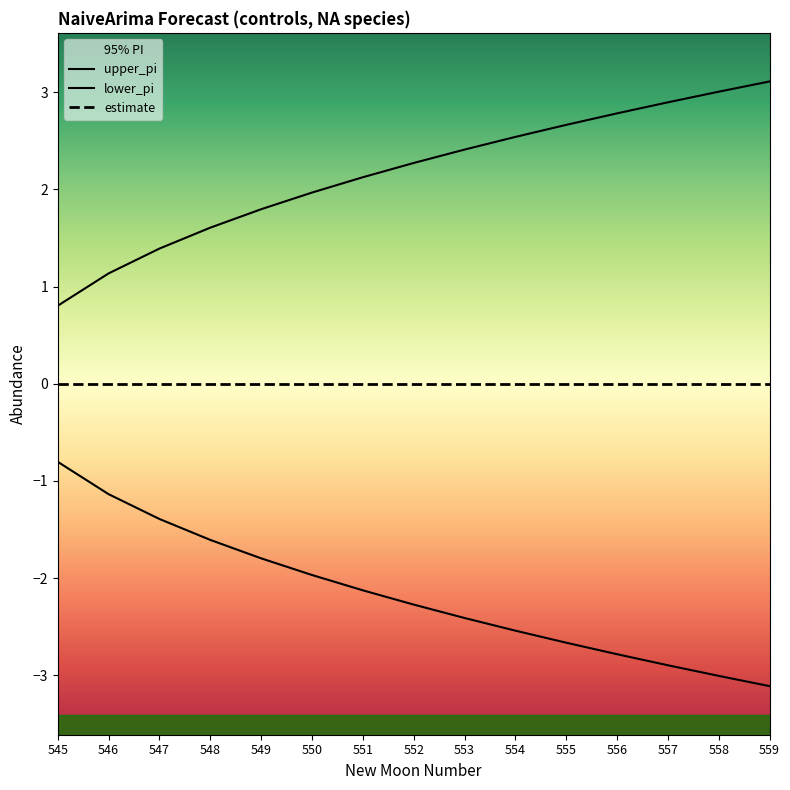

Count the number of data series in this chart.

3